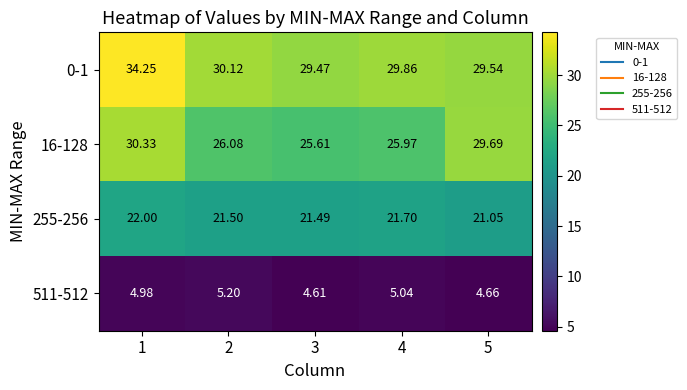

Is the value of 16-128 at 5 greater than the value of 511-512 at 3?

Yes